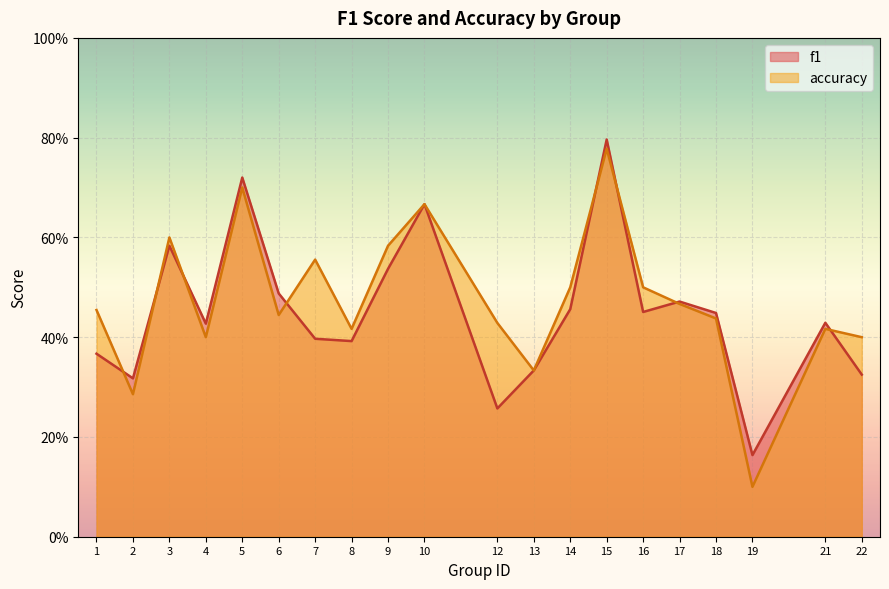

What is the value of the accuracy point at the 18th from the left?

0.1